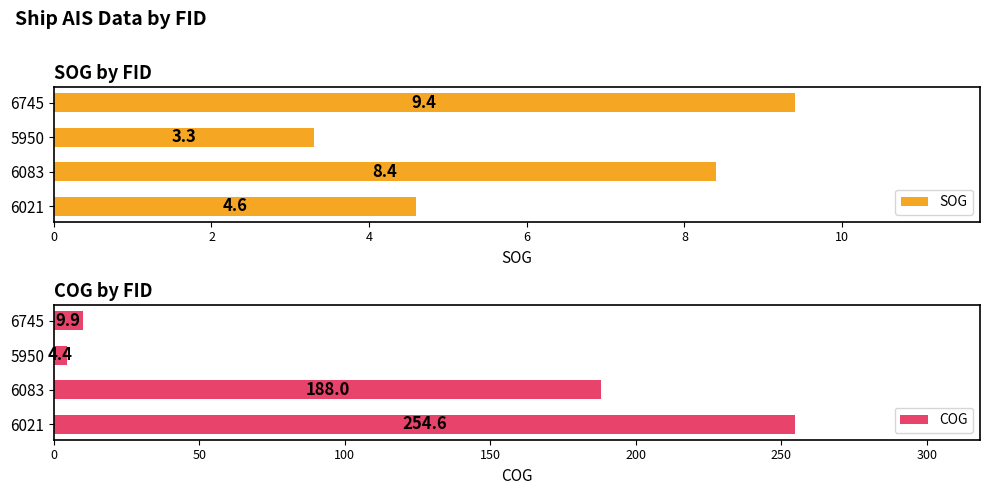

What is the approximate value of SOG at 6745?

9.4